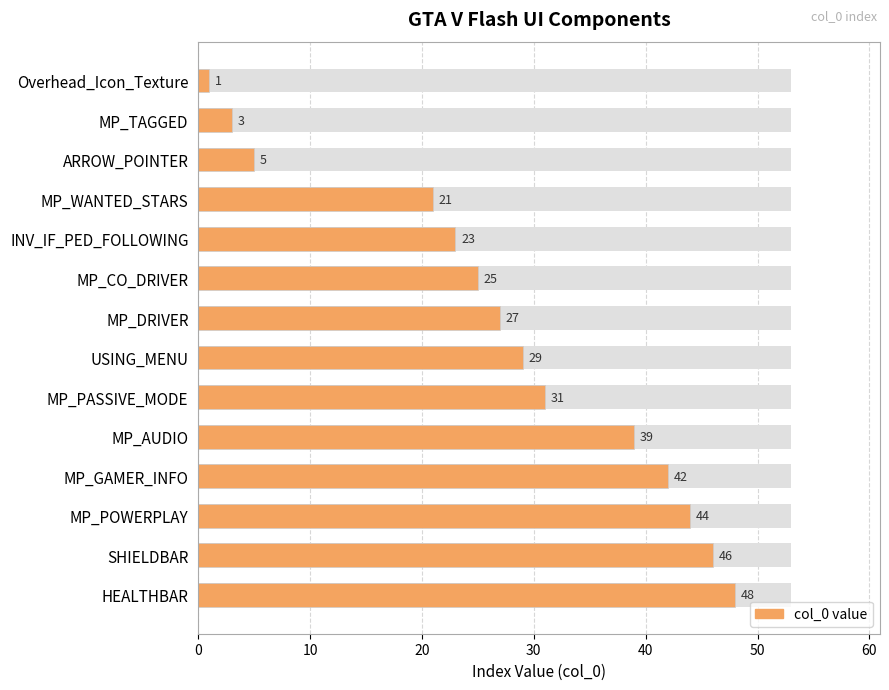

What is the minimum value shown in the chart?

1